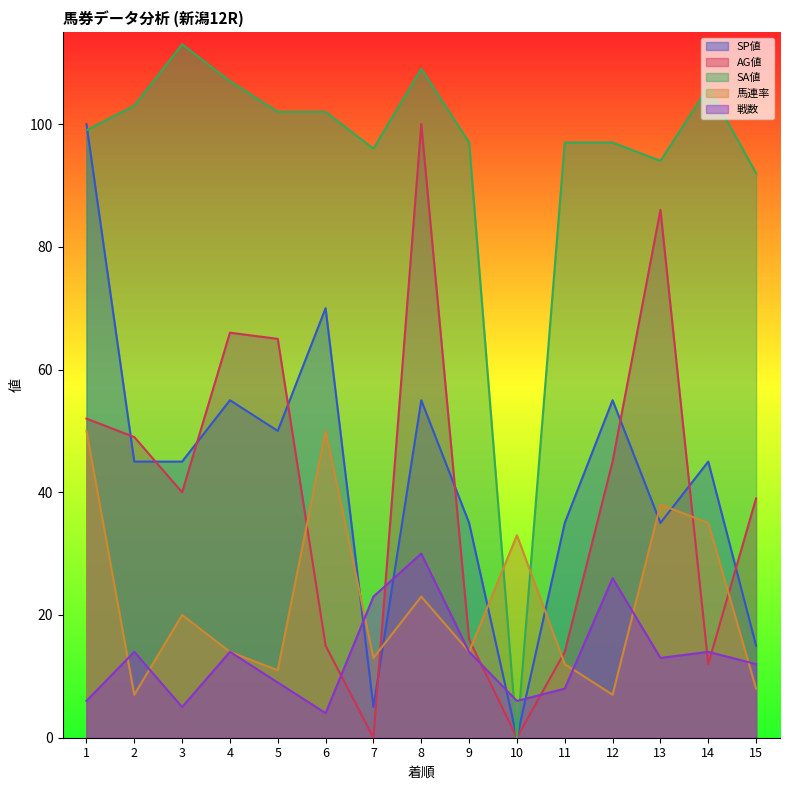

Rank the series at 5 from highest to lowest value.

SA値, AG値, SP値, 馬連率, 戦数